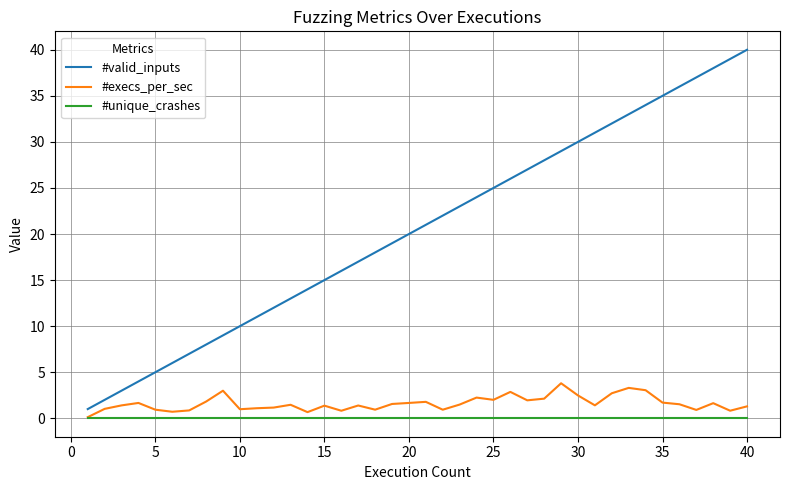

What is the lowest value of the #valid_inputs series?

1.0